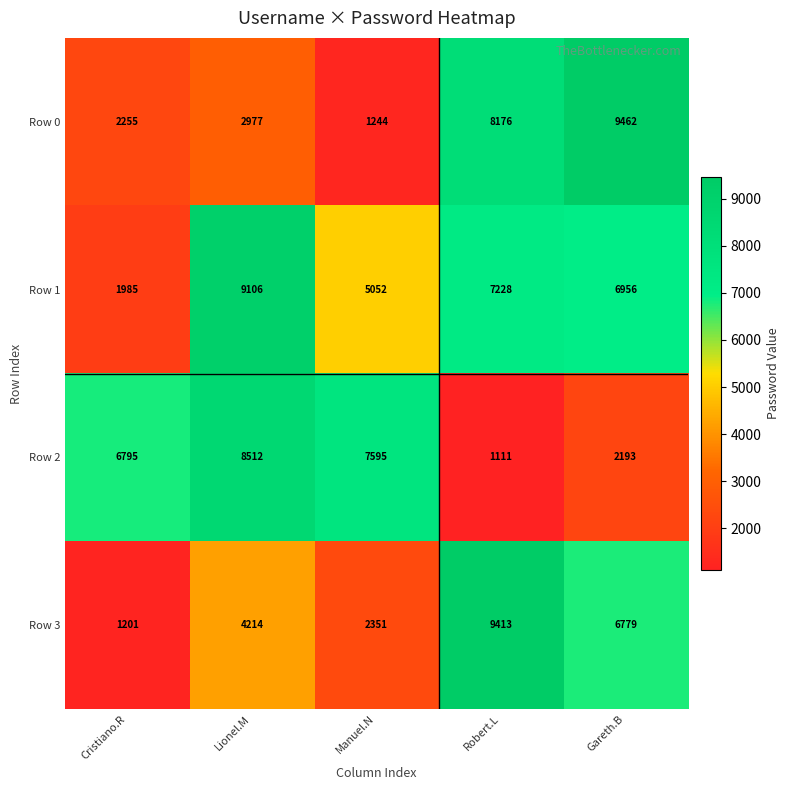

What is the greatest value displayed?

9462